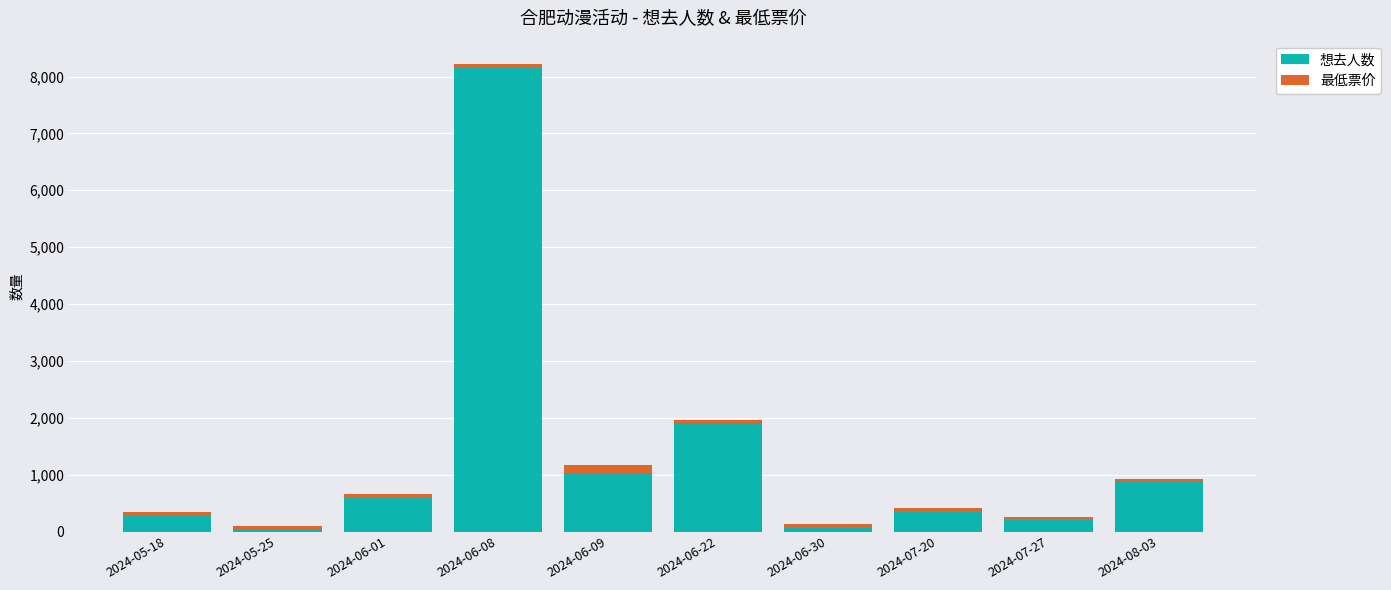

What is the average value of the 想去人数 series?

1353